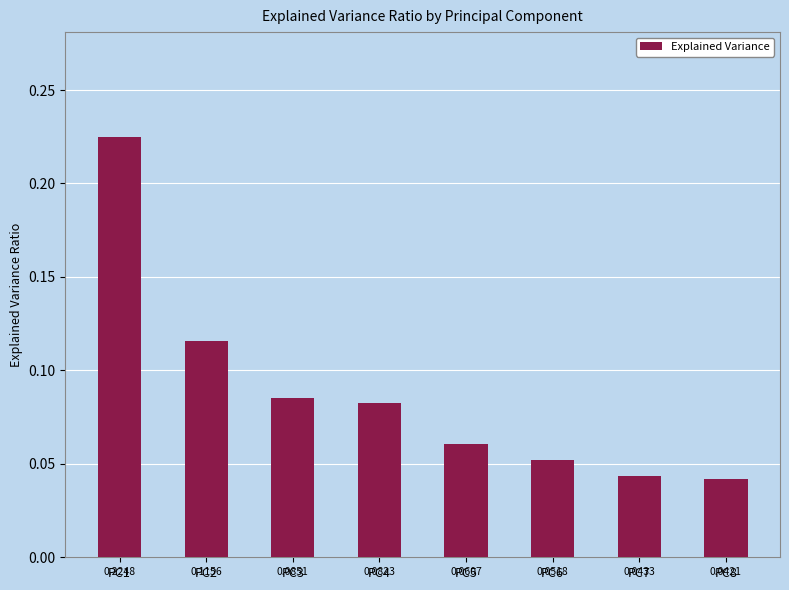

Between PC1 and PC4, which is larger?

PC1